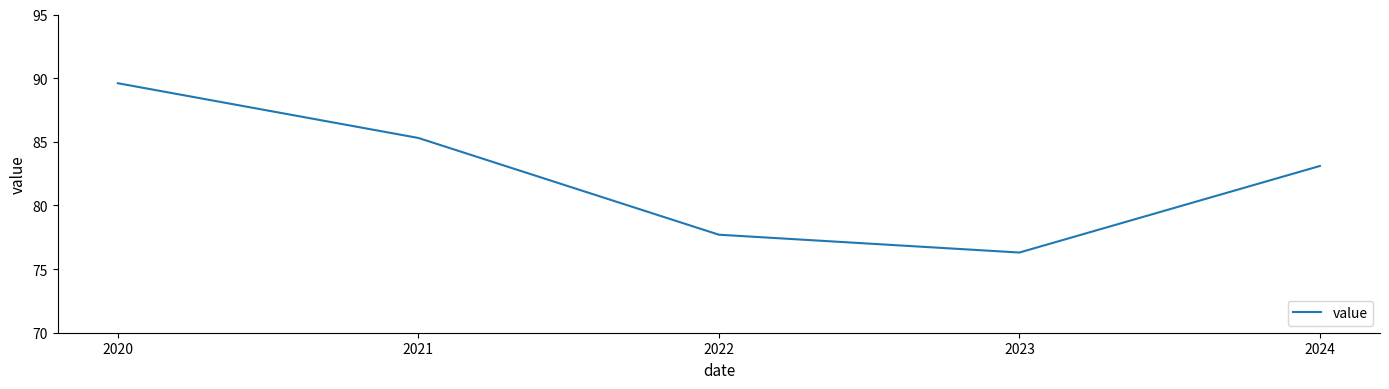

Read the value at 2021.

85.3